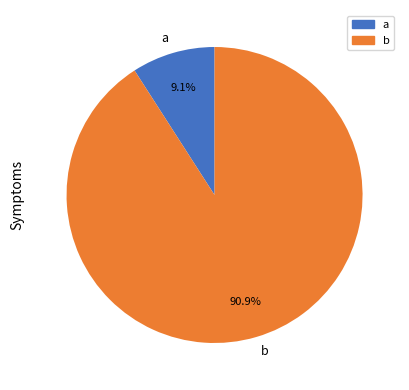

To the nearest percent, what portion does b represent?

91%